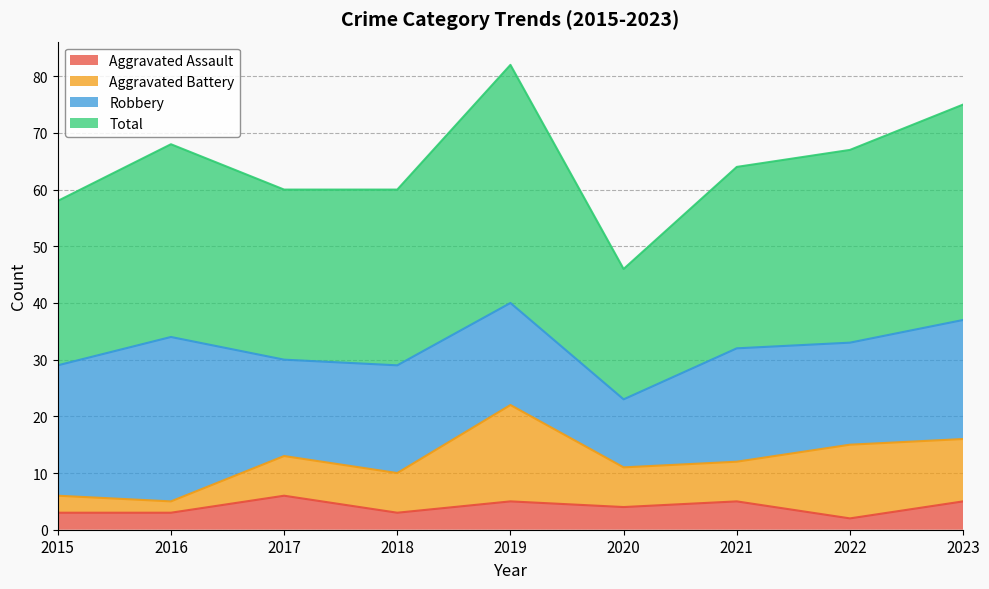

Does the chart display data point markers on the line(s)?

No